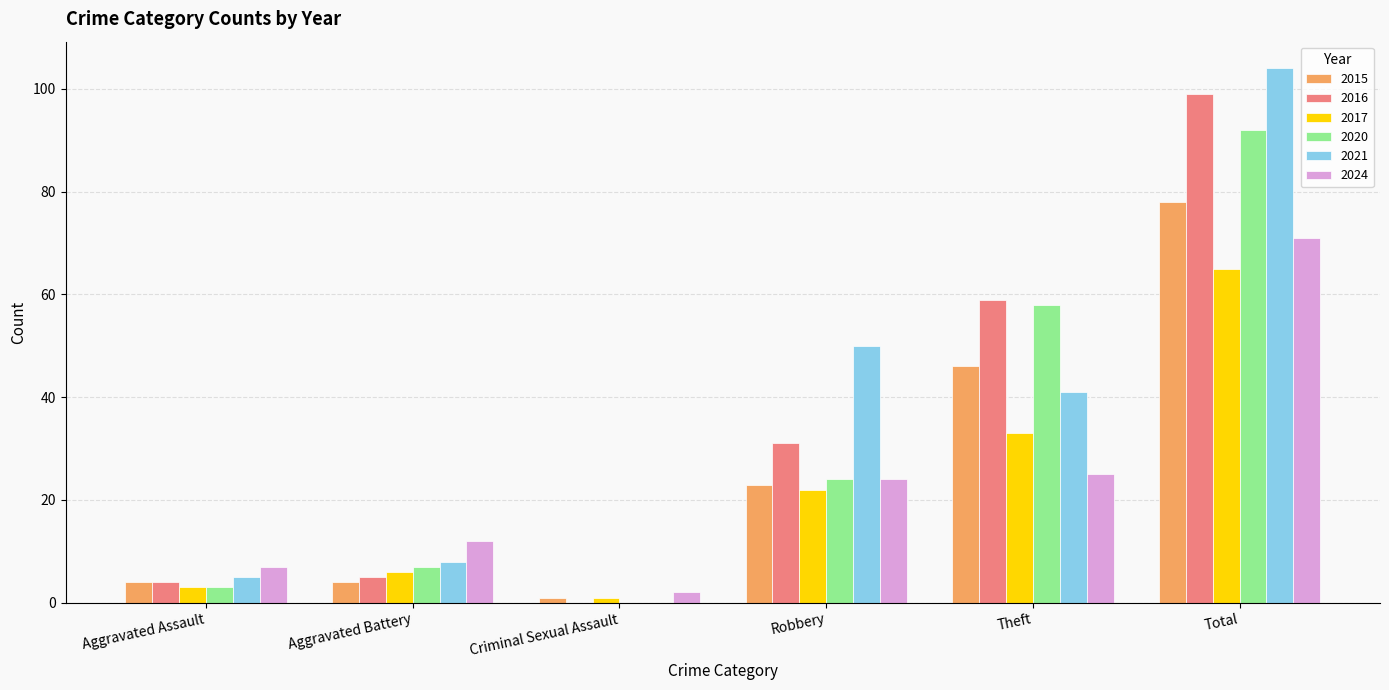

Are the bars horizontal?

No